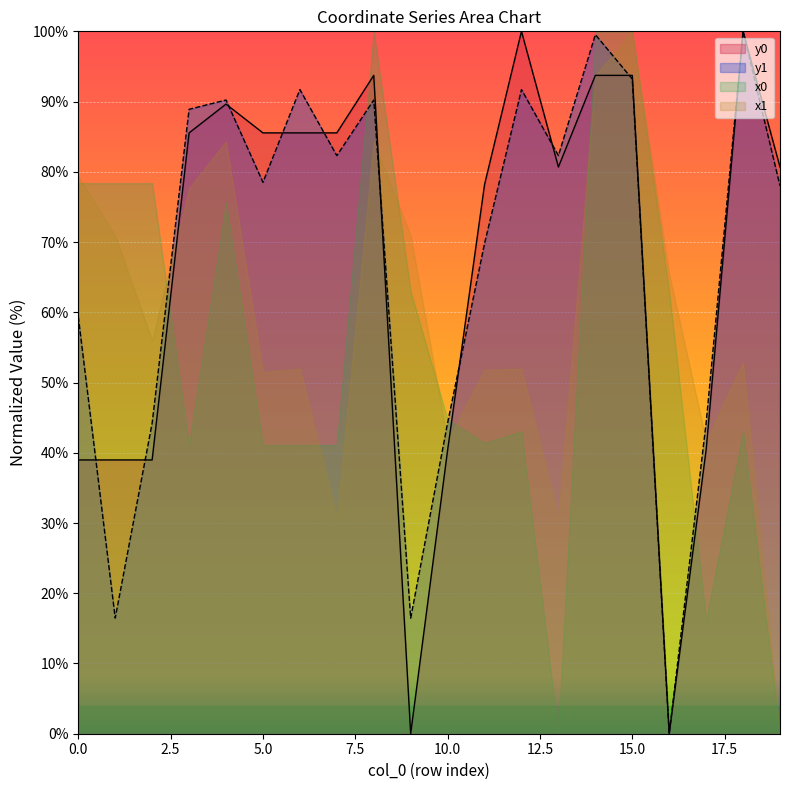

What is the maximum value for y1?

100.0